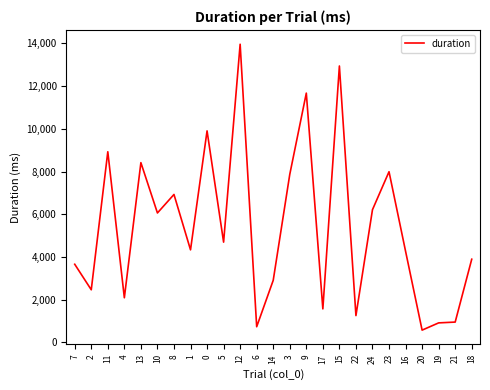

Does the chart have visible grid lines?

No